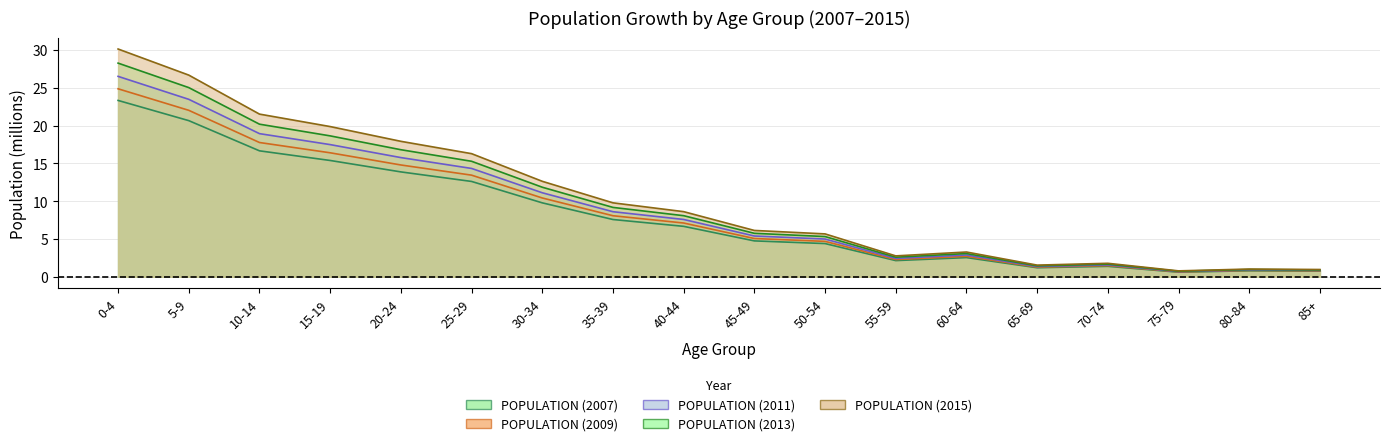

At which category does POPULATION (2011) reach its first local peak?

60-64